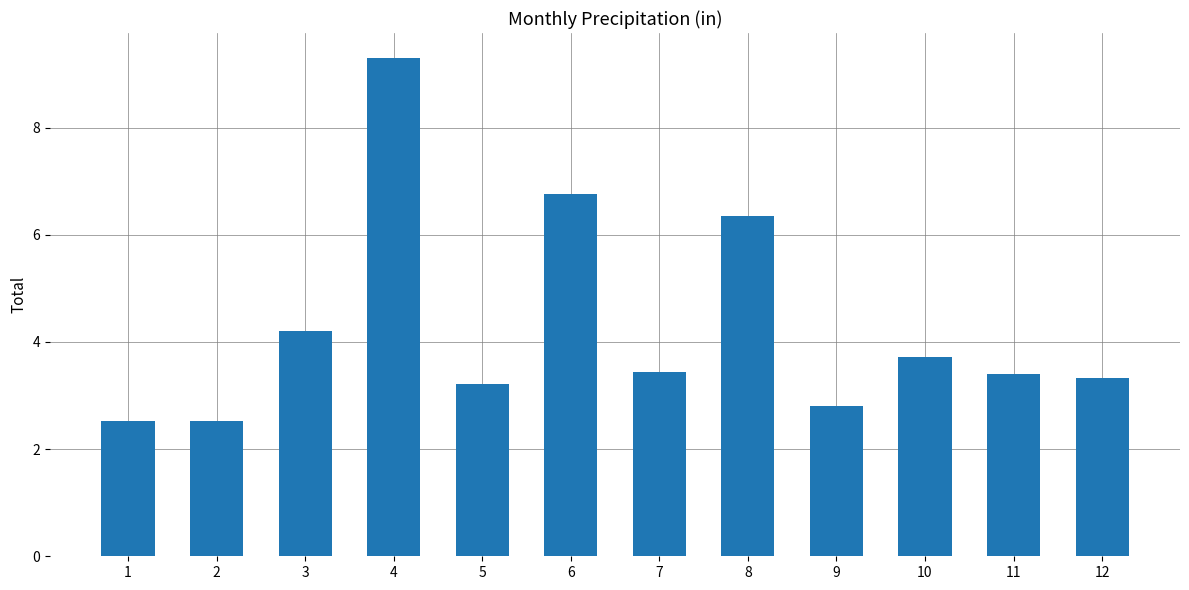

What is the smallest value displayed?

2.5